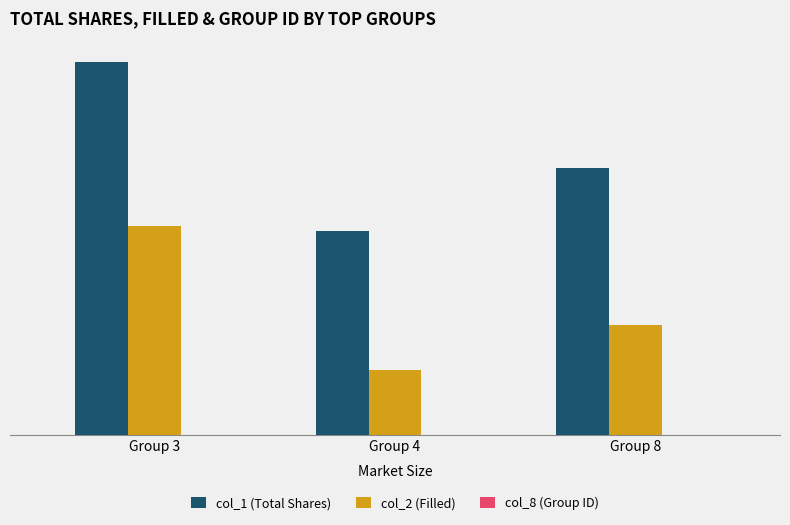

Reading left to right, transcribe all the data shown in this chart.

col_1 (Total Shares): Group 3=724000	Group 4=396000	Group 8=518000
col_2 (Filled): Group 3=405810	Group 4=124740	Group 8=213680
col_8 (Group ID): Group 3=3	Group 4=4	Group 8=8